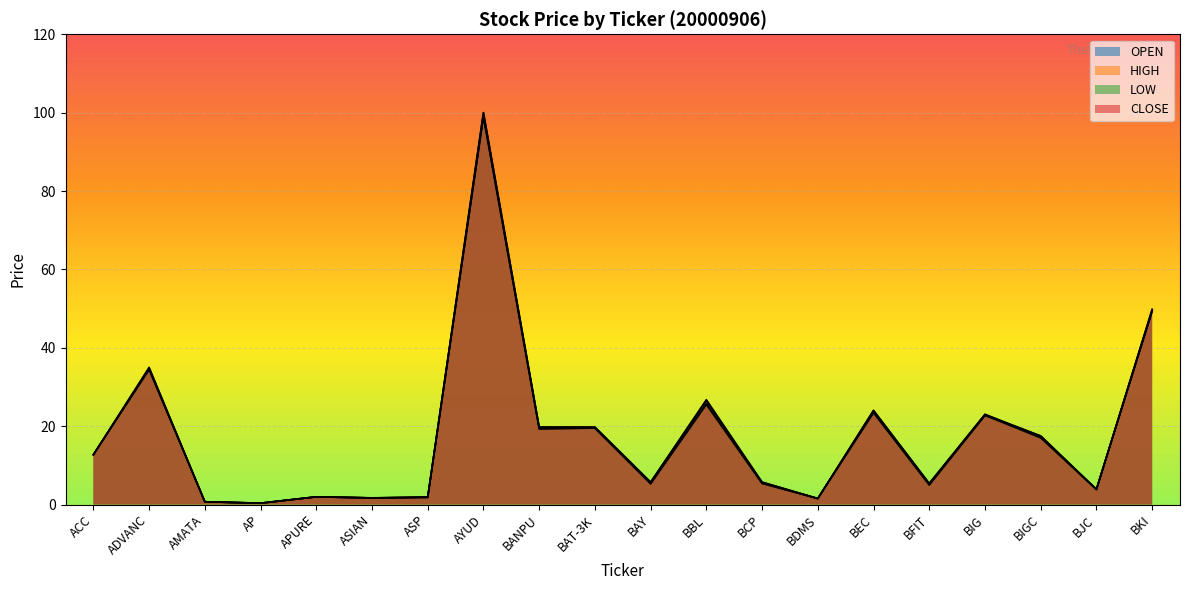

How many lines are shown in the chart?

4